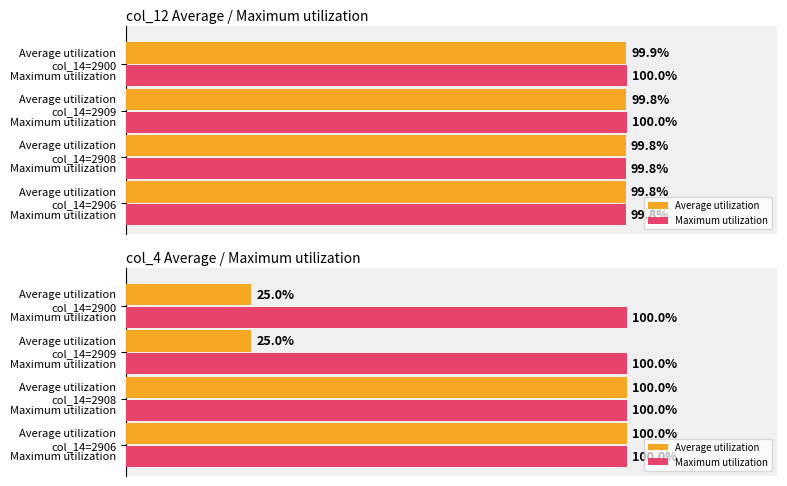

How many distinct data groups are displayed?

2